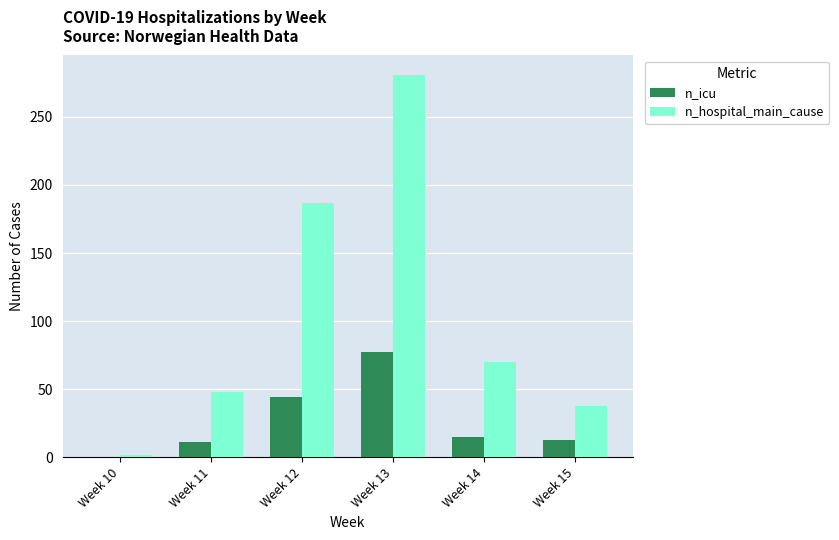

Is it true that n_hospital_main_cause equals 28 at Week 14?

False